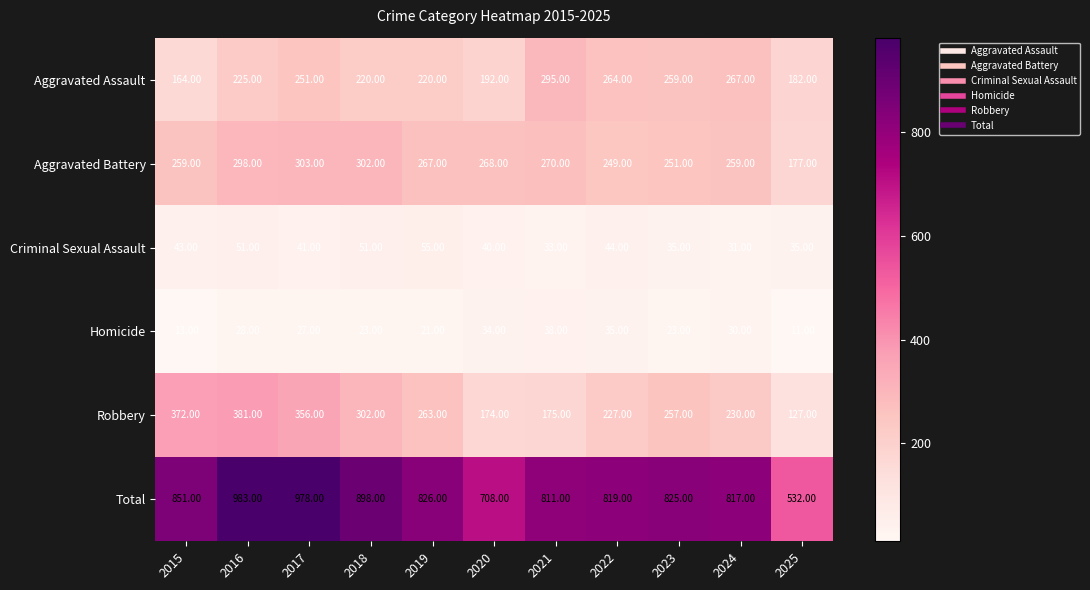

What is the difference between the highest and lowest values at 2021?

778